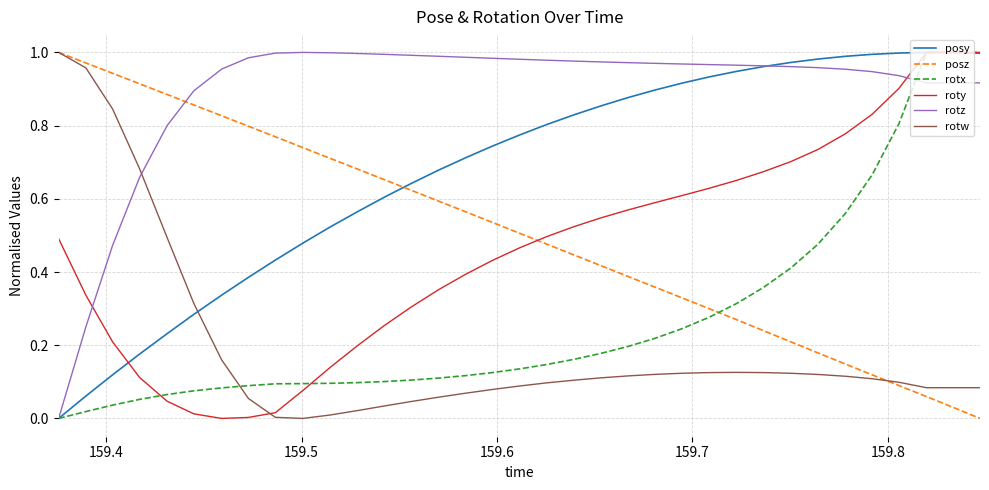

How many intersections are there between posz and roty?

1